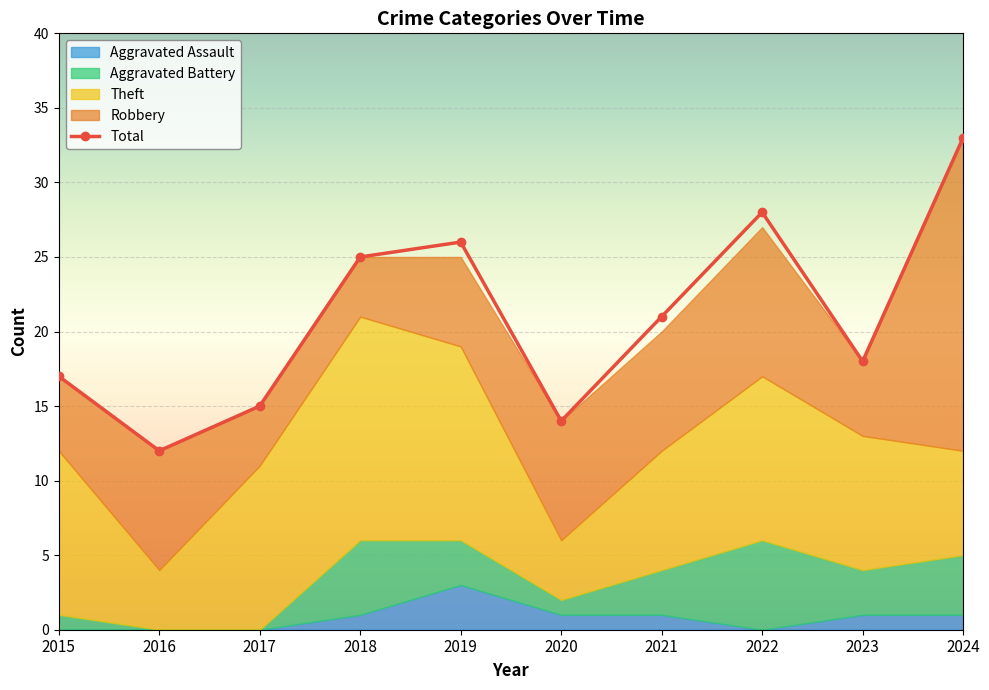

What is the average value?

21